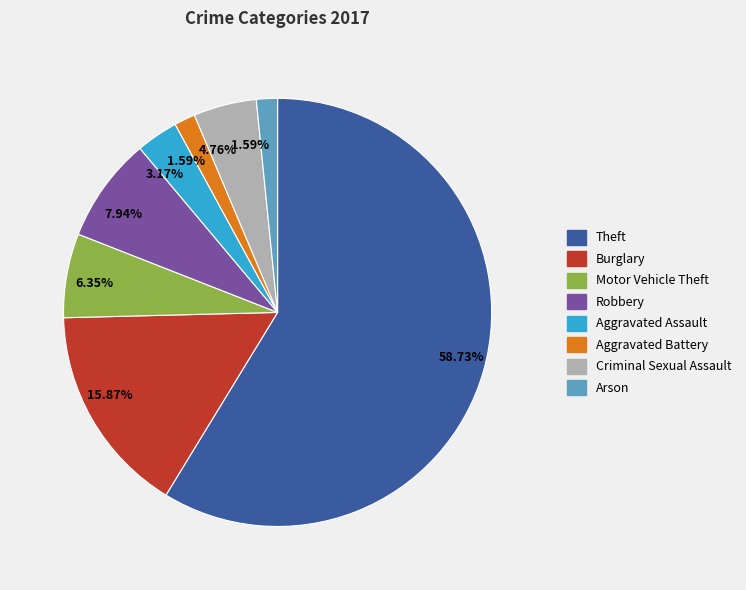

Is there a majority slice in this chart?

Yes